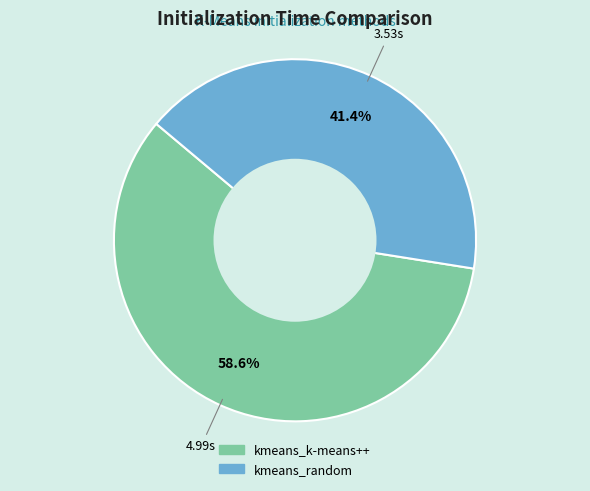

Between kmeans_random and kmeans_k-means++, which is larger?

kmeans_k-means++